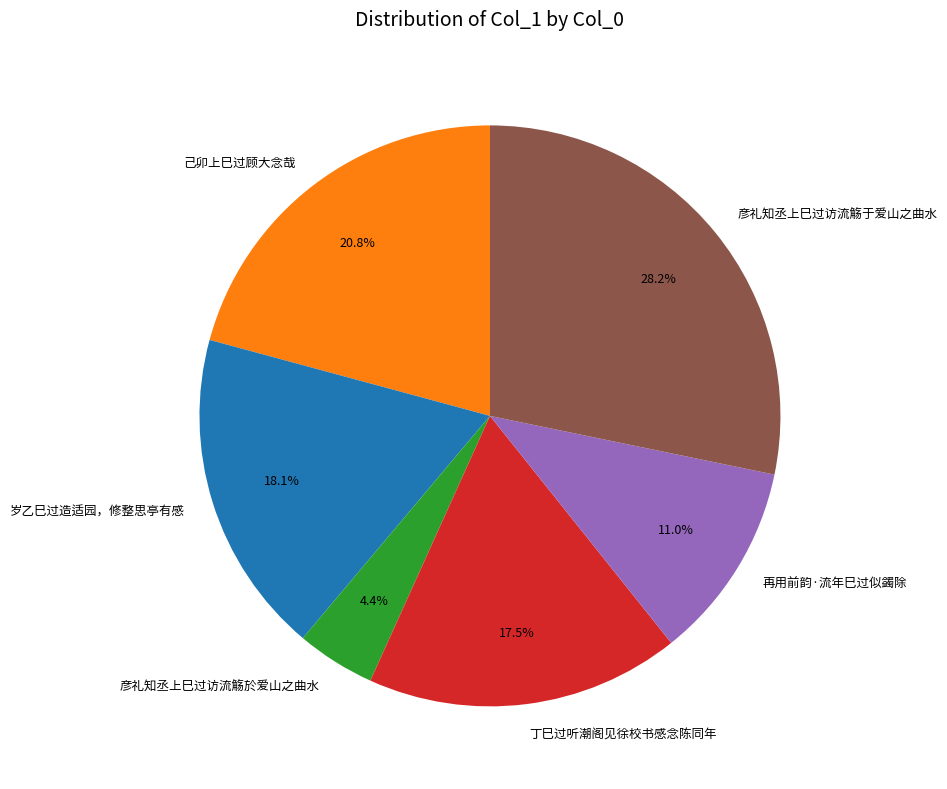

Which category has the smallest portion of the pie?

彦礼知丞上巳过访流觞於爱山之曲水